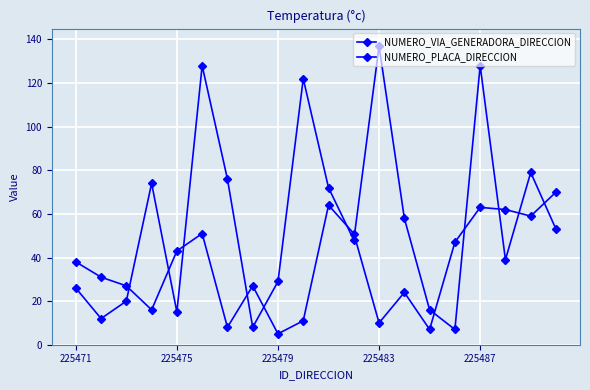

List the series in order of their overall mean, highest first.

NUMERO_VIA_GENERADORA_DIRECCION, NUMERO_PLACA_DIRECCION